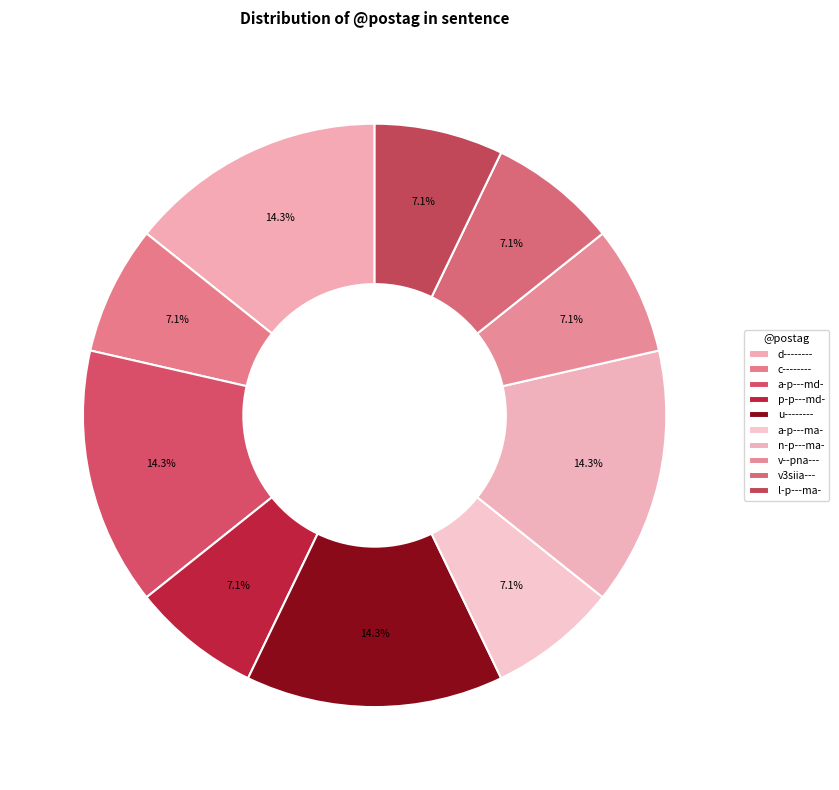

Approximately how many times larger is the value at l-p---ma- compared to n-p---ma-?

0.5